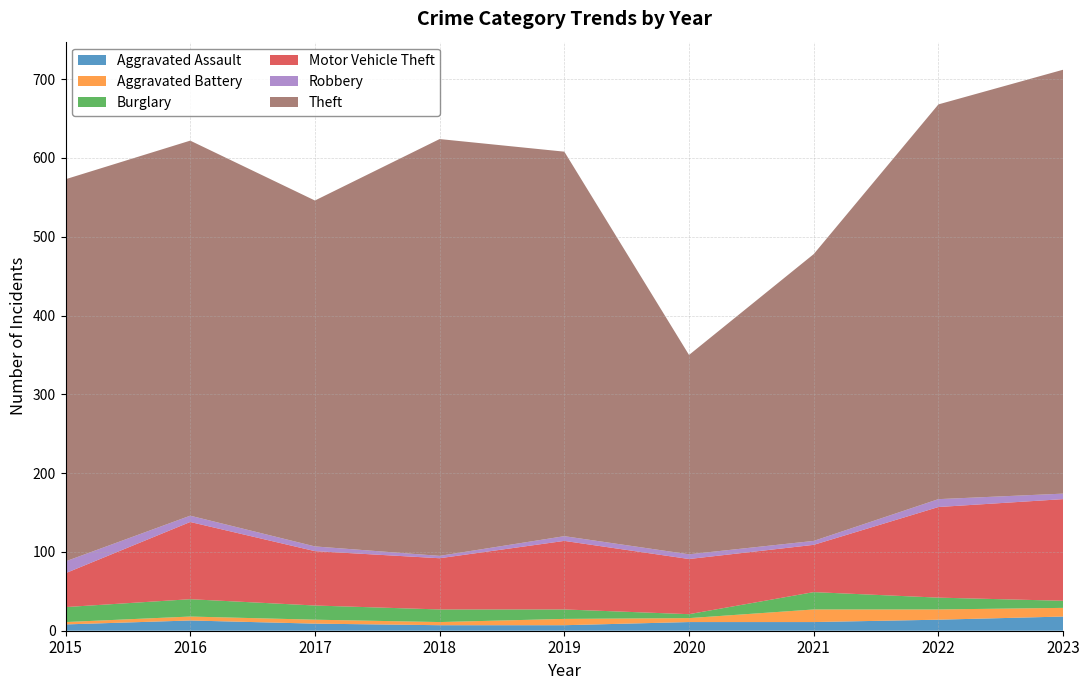

Reading left to right, what are all the values shown in this chart?

Aggravated Assault: 2015=8	2016=13	2017=9	2018=7	2019=7	2020=11	2021=11	2022=14	2023=18
Aggravated Battery: 2015=3	2016=5	2017=5	2018=4	2019=8	2020=5	2021=16	2022=13	2023=11
Burglary: 2015=19	2016=22	2017=18	2018=16	2019=12	2020=5	2021=22	2022=15	2023=9
Motor Vehicle Theft: 2015=43	2016=98	2017=69	2018=65	2019=87	2020=70	2021=60	2022=115	2023=129
Robbery: 2015=15	2016=8	2017=6	2018=3	2019=6	2020=6	2021=5	2022=10	2023=7
Theft: 2015=485	2016=476	2017=439	2018=529	2019=488	2020=253	2021=364	2022=501	2023=538